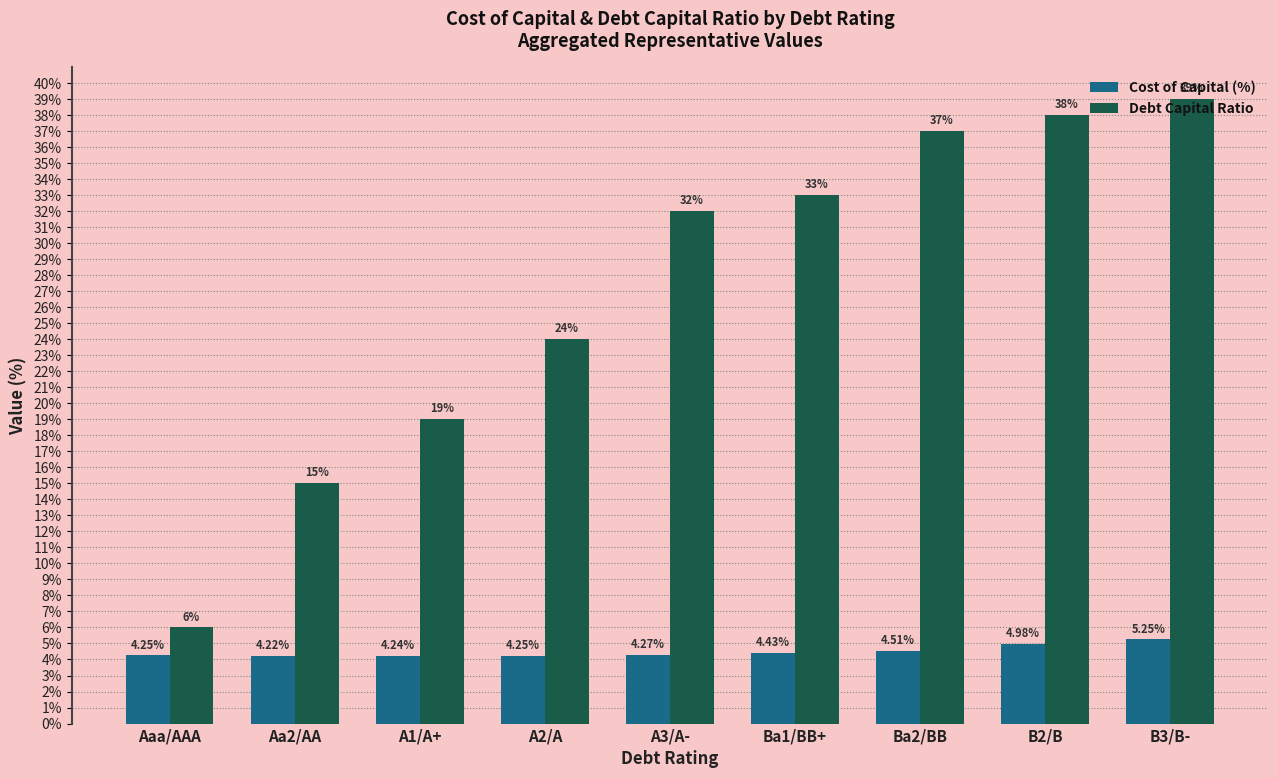

What is the minimum value for Debt Capital Ratio?

6.0